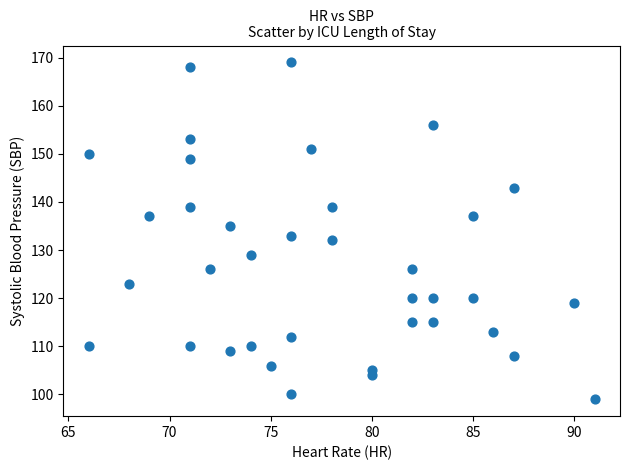

What is the range of Y values (max minus min)?

70